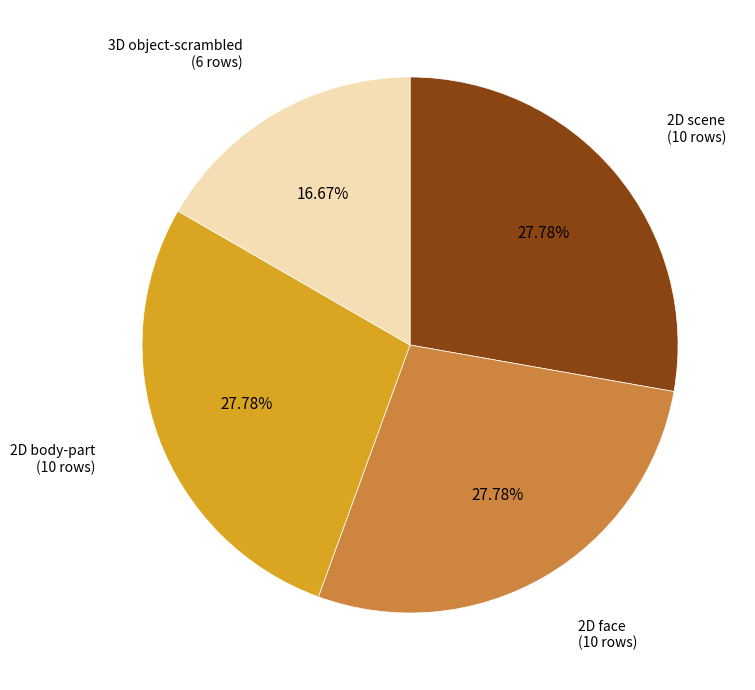

Is the sum of 2D face and 2D body-part greater than half?

Yes